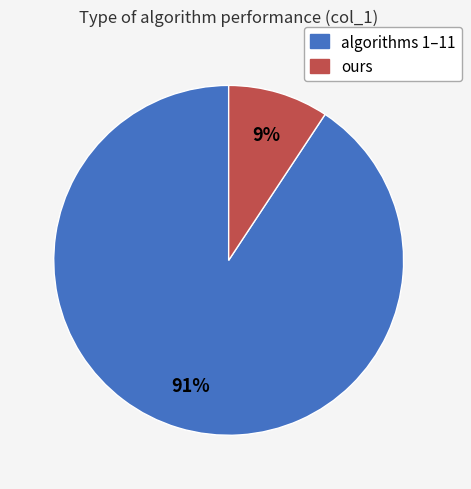

Does any single category account for the majority?

Yes